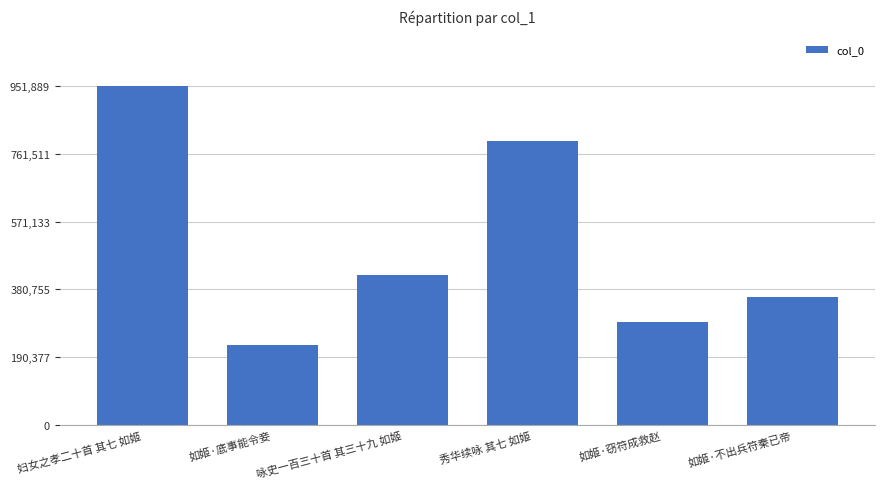

What position from the right is 妇女之孝二十首 其七 如姬?

6